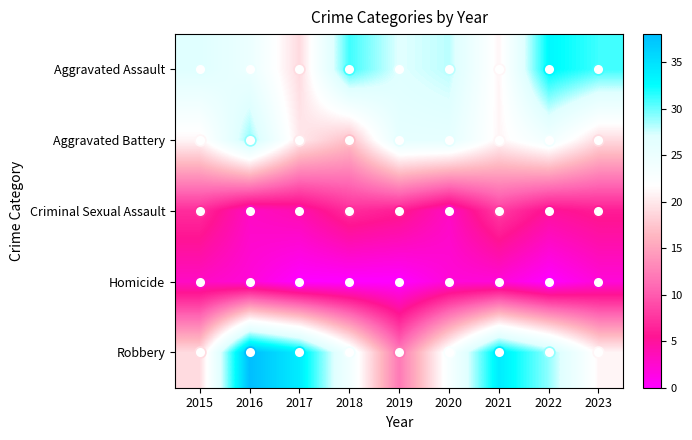

What is the spread (max minus min) of values at 2022?

33